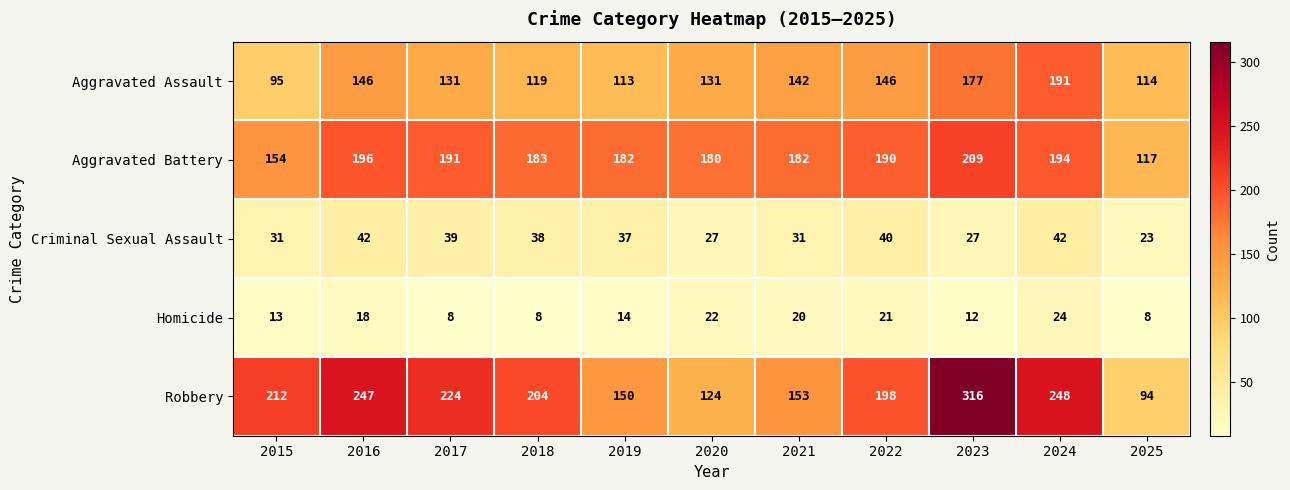

What is the total value across all series at 2019?

496